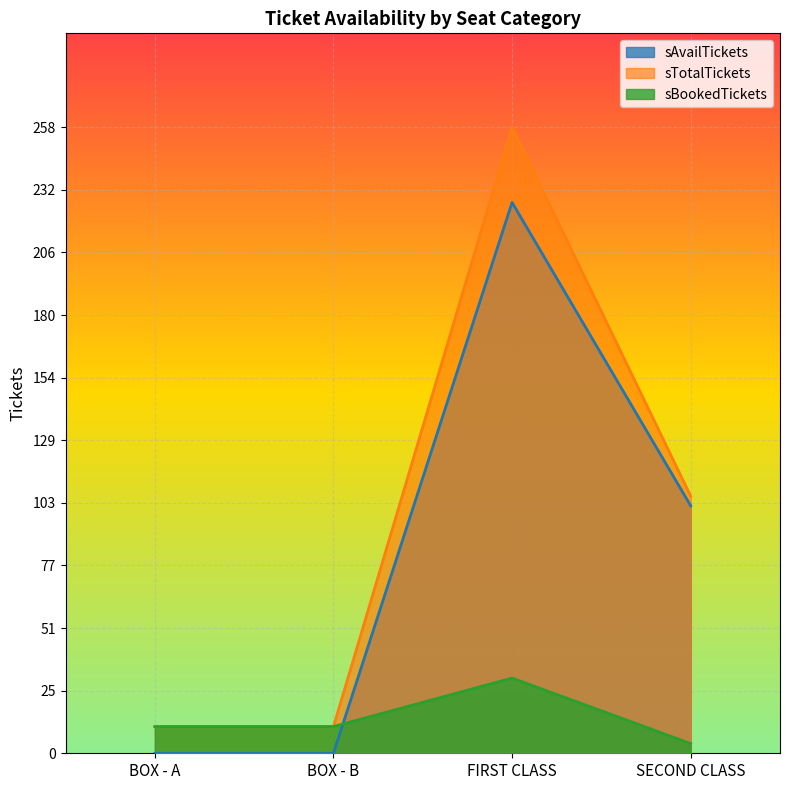

At how many categories does at least one series exceed 224?

1